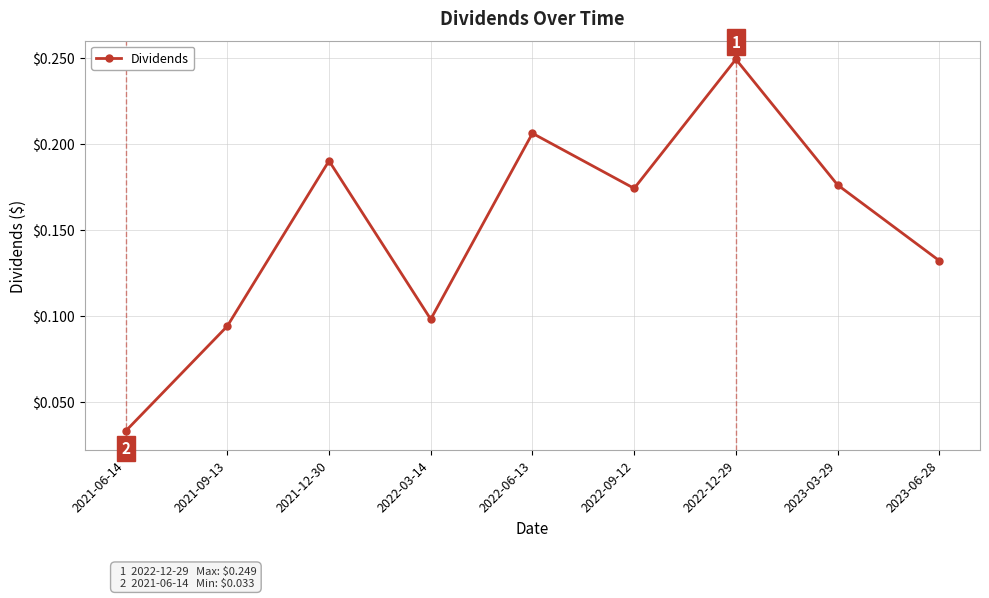

Rank the categories by value from lowest to highest.

2021-06-14, 2021-09-13, 2022-03-14, 2023-06-28, 2022-09-12, 2023-03-29, 2021-12-30, 2022-06-13, 2022-12-29